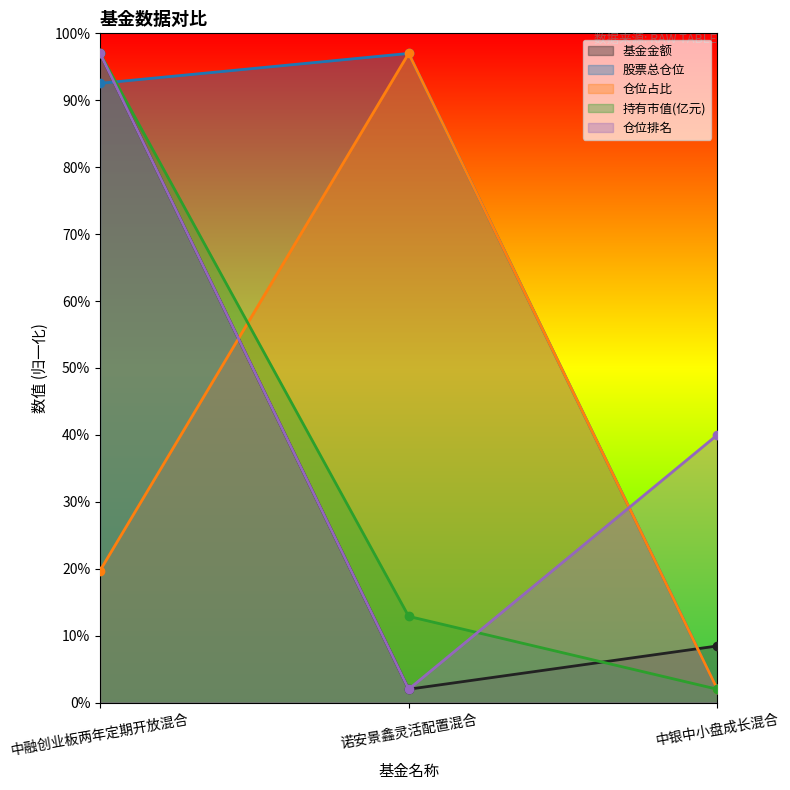

Which series has the largest range (max minus min)?

基金金额